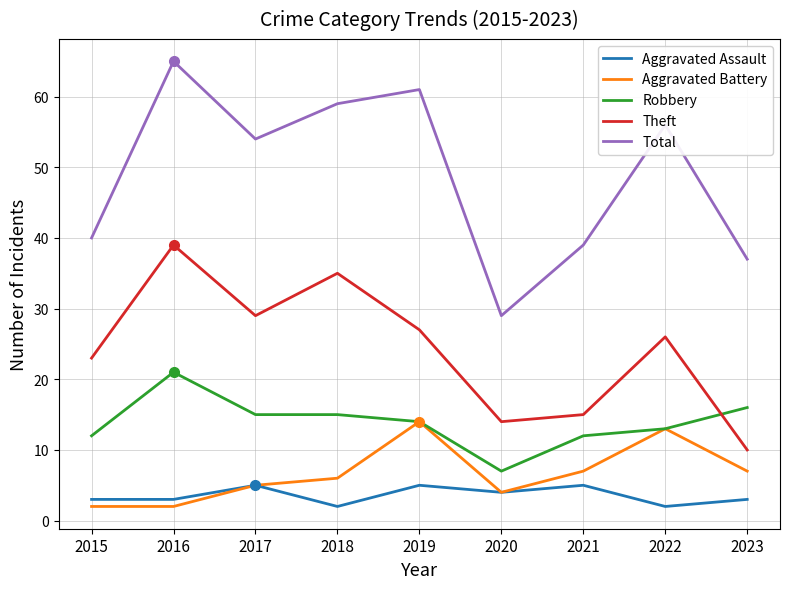

What are all the series names shown in the legend?

Aggravated Assault, Aggravated Battery, Robbery, Theft, Total